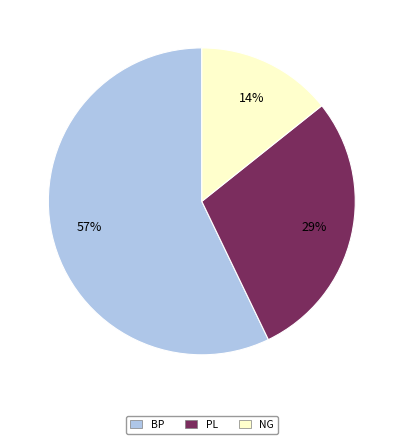

Which category accounts for the majority?

BP